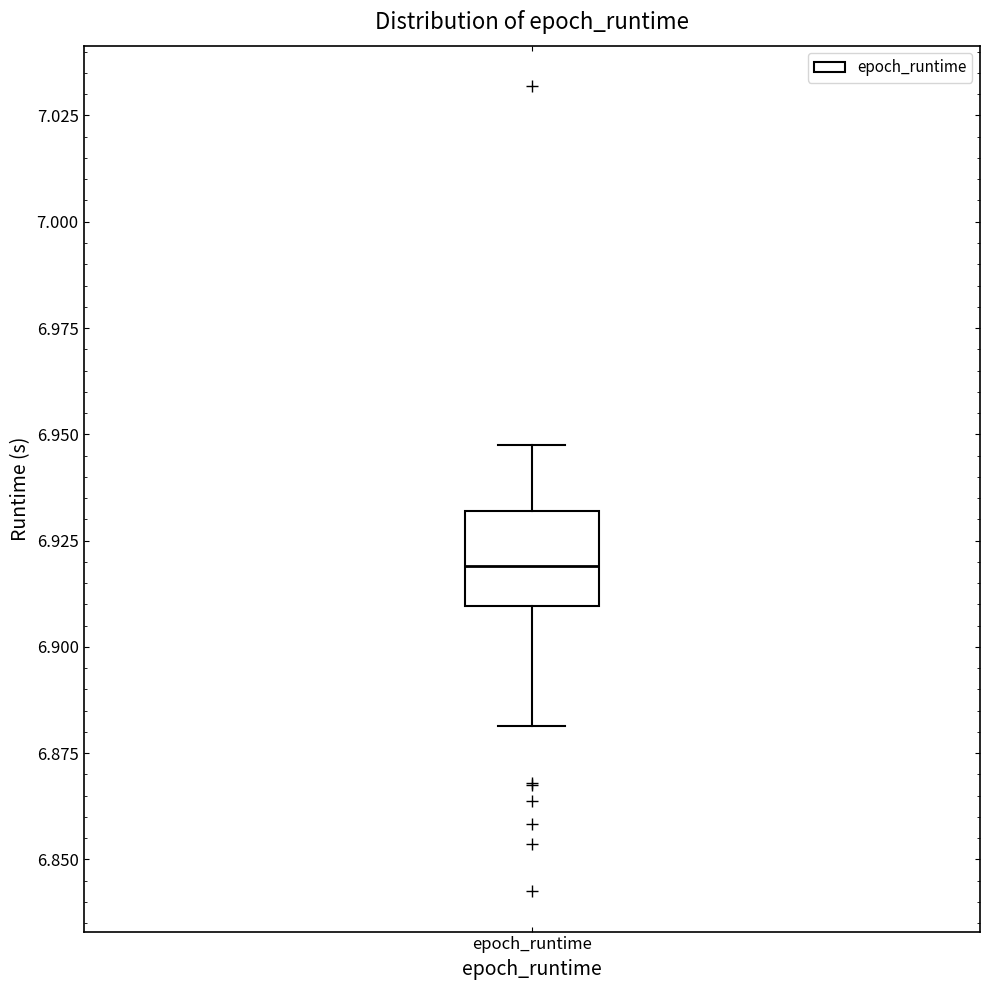

Transcribe this box plot: give where the median line is, the range the box spans, and where the two whiskers end, as read against the y-axis. The values are not printed on the chart, so give them approximately, as read against the axis.

median 6.92, box 6.91 to 6.93, whiskers 6.88 to 6.95